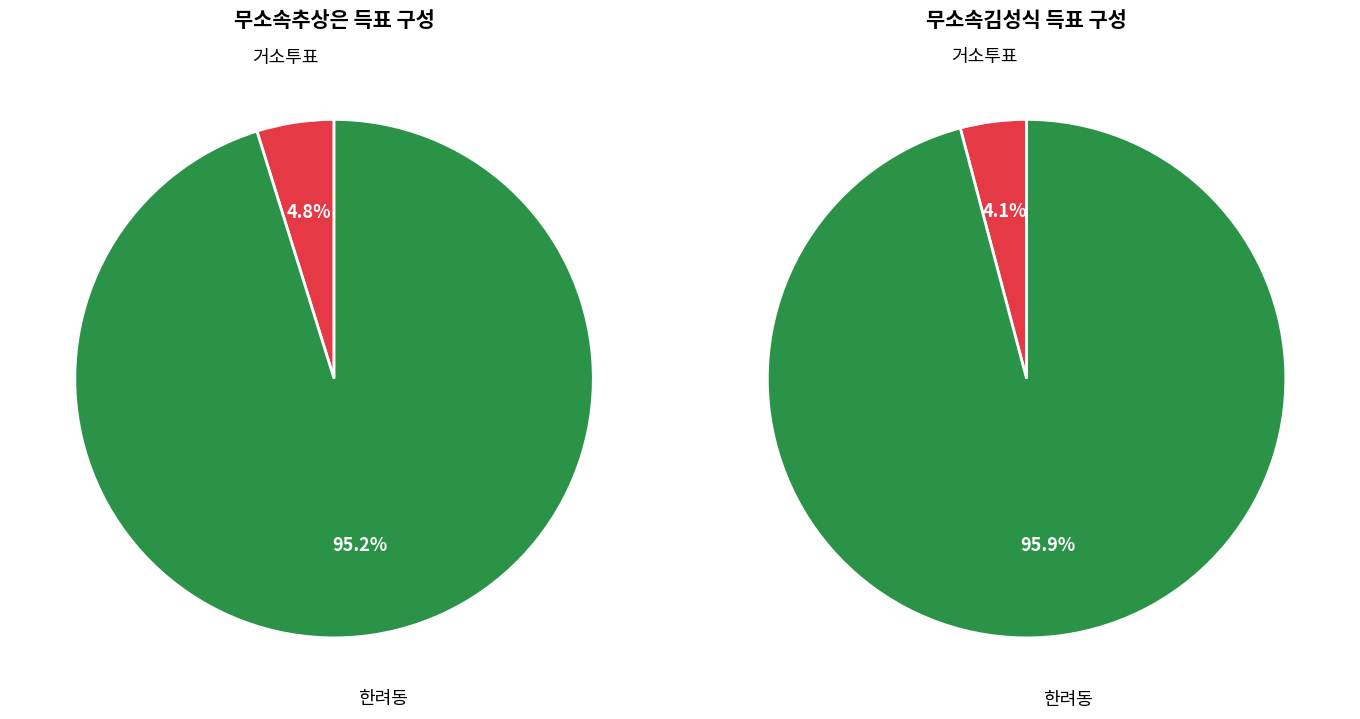

What is the smallest slice in the pie chart?

거소투표